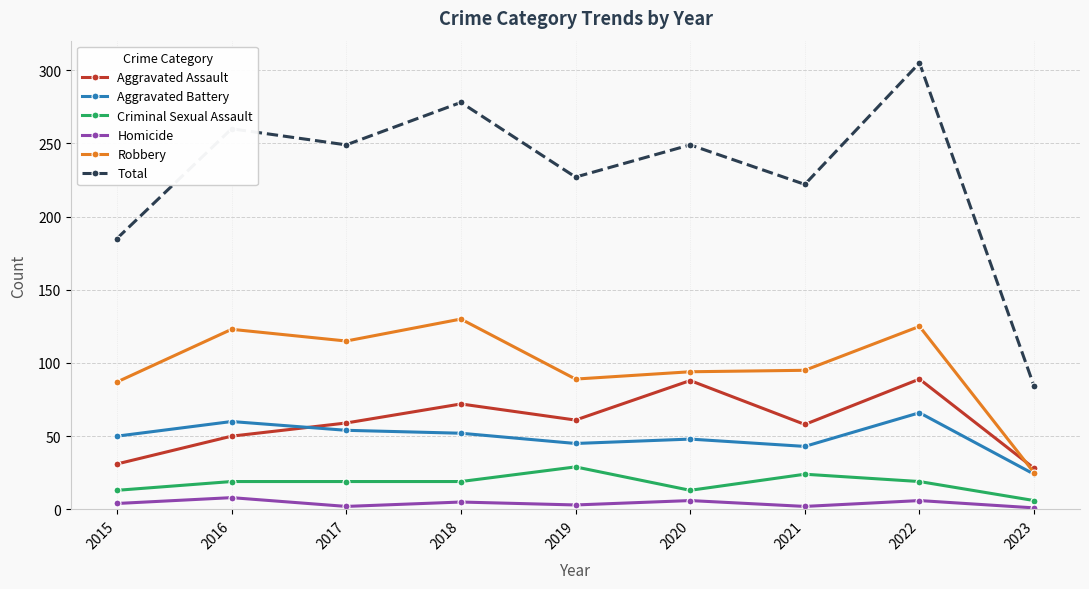

At which label is Robbery closest to 77?

2015